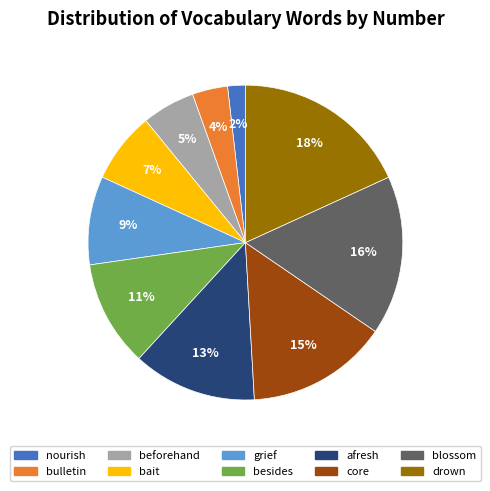

How many slices are in this pie chart?

10